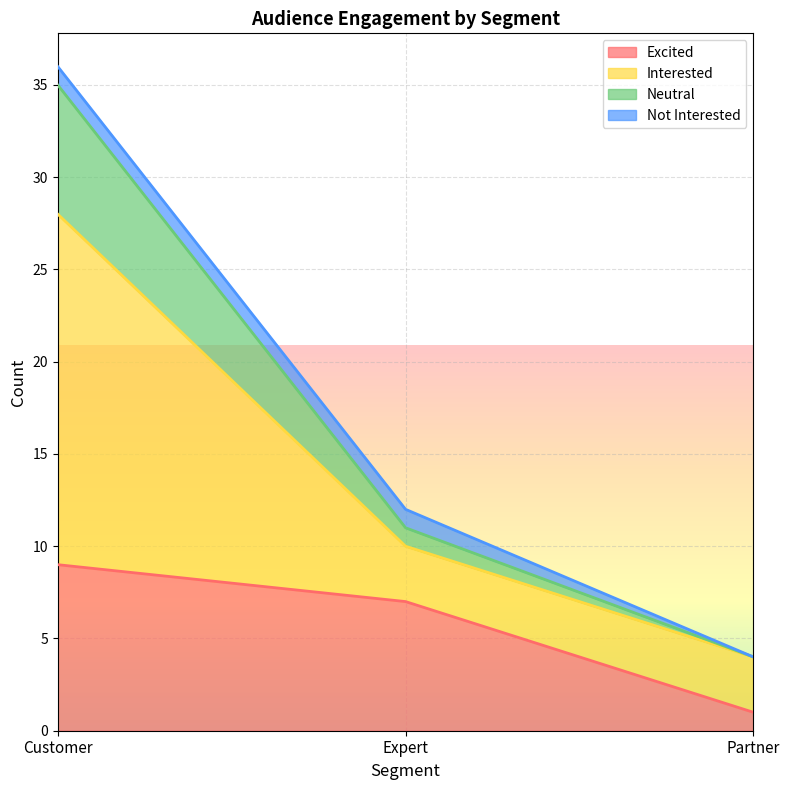

At which label is Excited closest to 5?

Expert